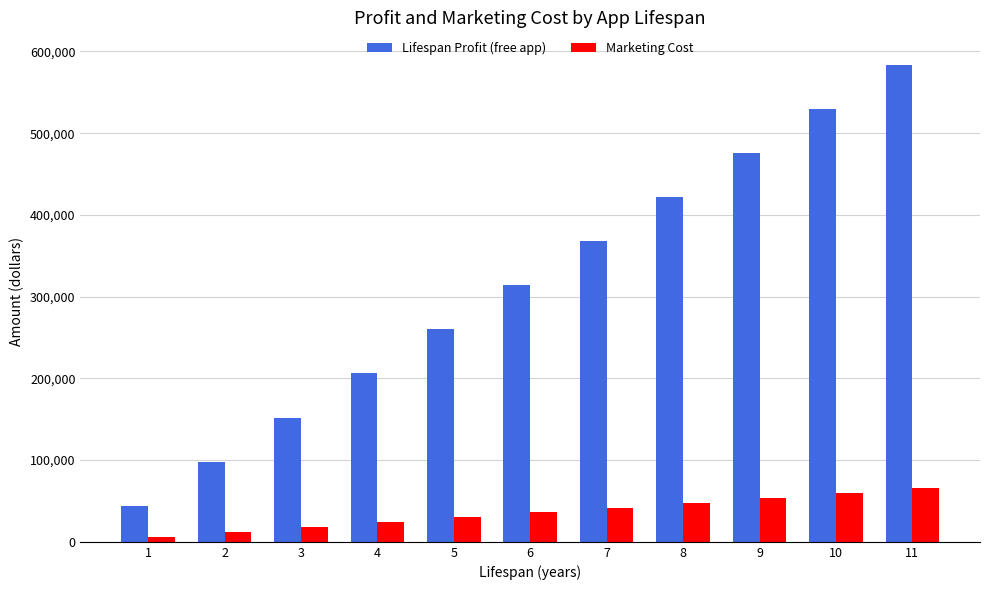

Reading left to right, transcribe all the data shown in this chart.

Lifespan Profit (free app): 1=44000	2=98000	3=152000	4=206000	5=260000	6=314000	7=368000	8=422000	9=476000	10=530000	11=584000
Marketing Cost: 1=6000	2=12000	3=18000	4=24000	5=30000	6=36000	7=42000	8=48000	9=54000	10=60000	11=66000